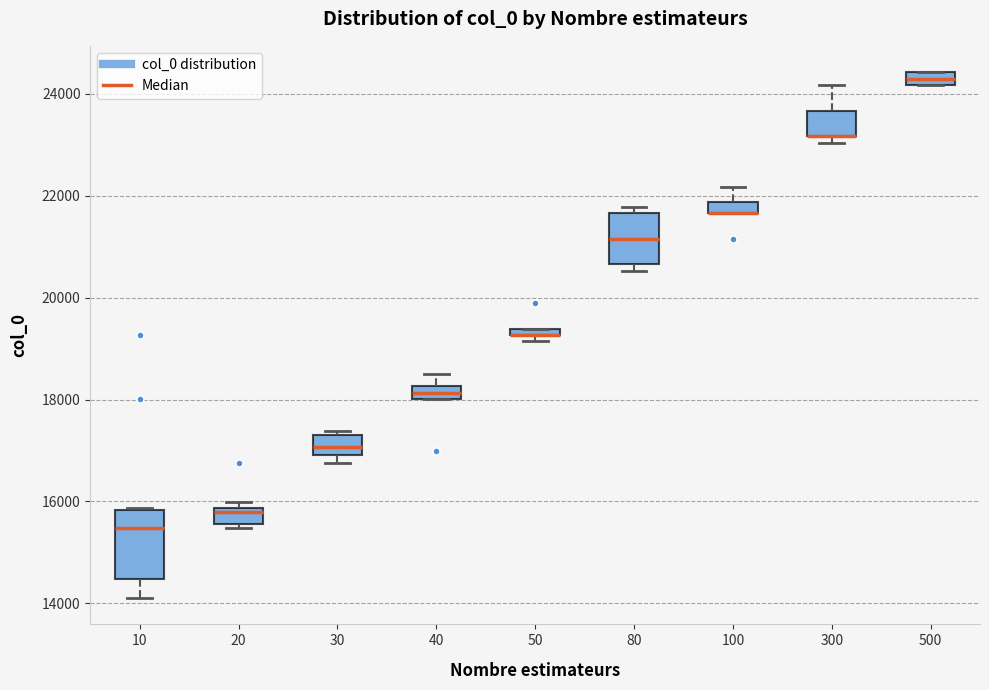

Where is the lower edge of the box at x = 500 on the y-axis? The values are not printed on the chart, so give them approximately, as read against the axis.

24200